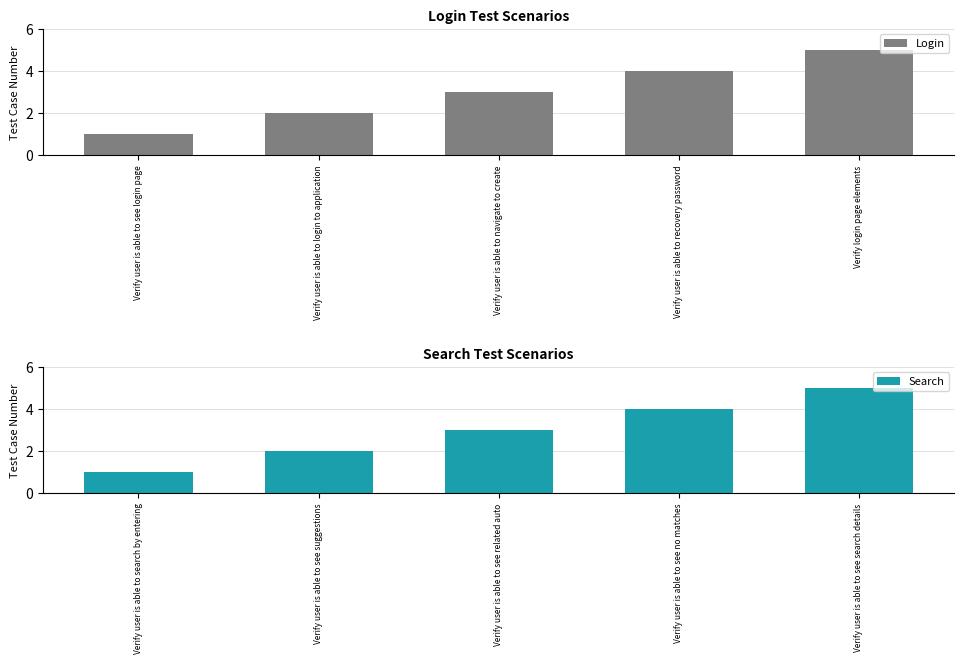

The Login series shows 3 at Verify user is able to navigate to create. True or false?

True